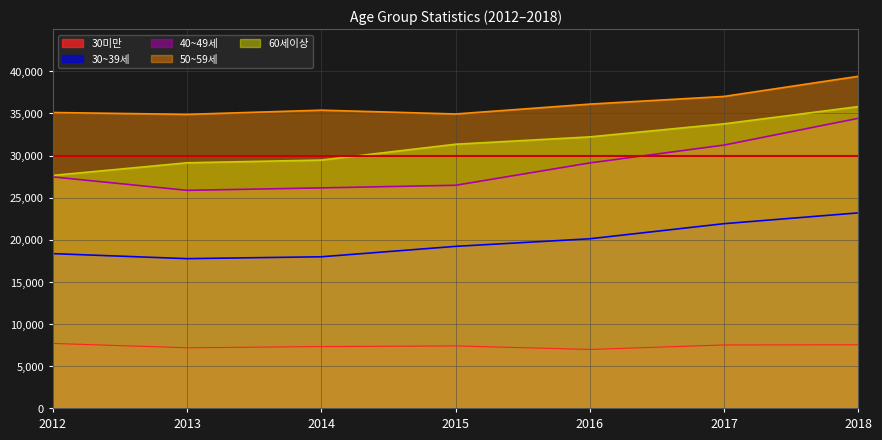

Is it true that 50~59세 equals 37026 at 2017?

True